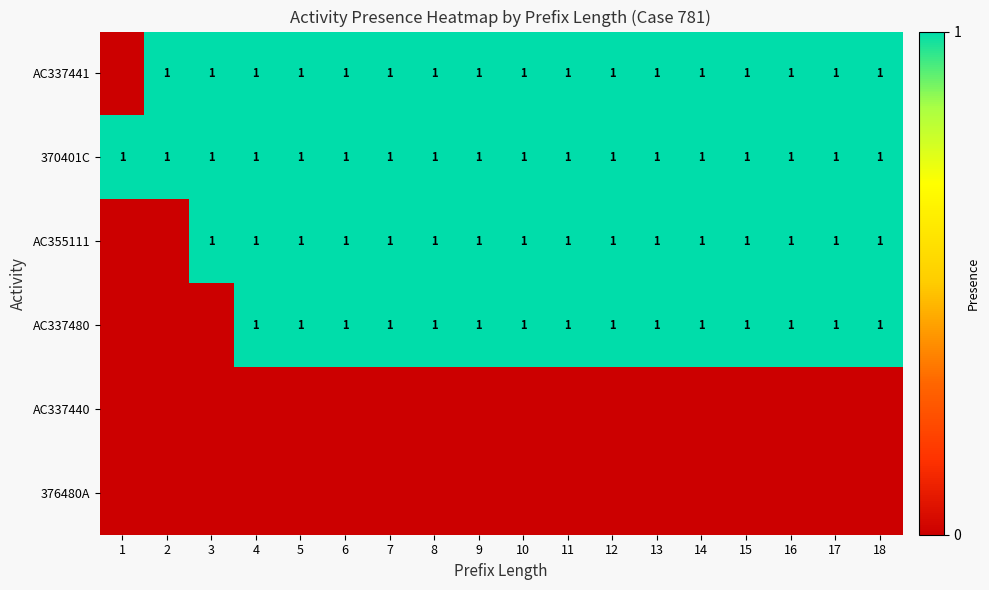

Is it true that 370401C equals 1 at 1?

True